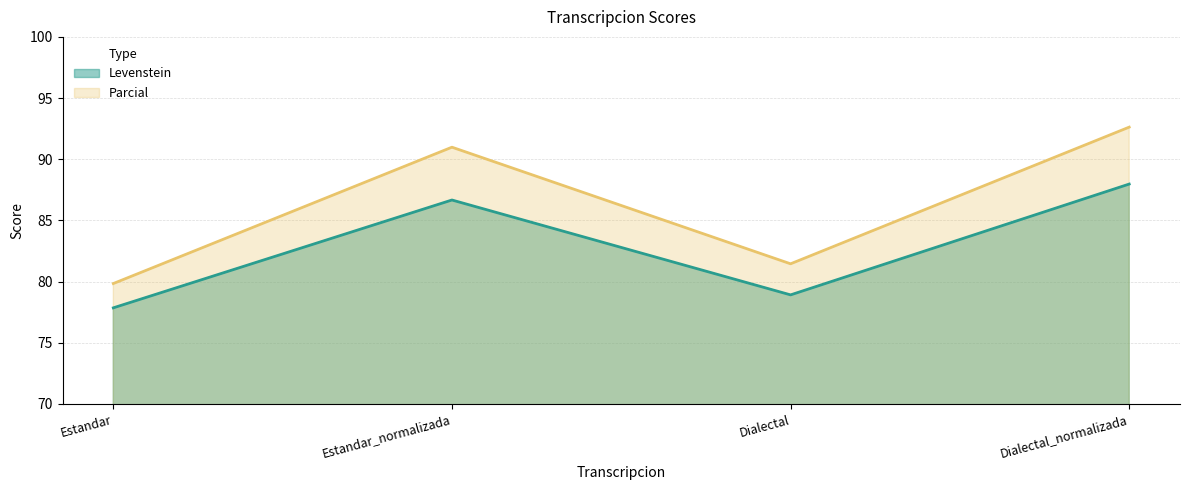

What is the minimum value for Parcial?

79.8